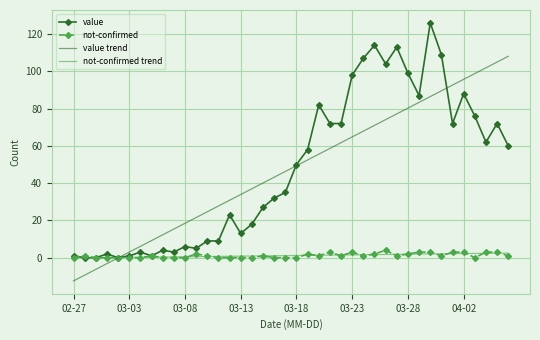

Reading left to right, list all the values displayed in this chart.

value: 1.0	0.0	0.0	2.0	0.0	1.0	3.0	1.0	4.0	3.0	6.0	5.0	9.0	9.0	23.0	13.0	18.0	27.0	32.0	35.0	50.0	58.0	82.0	72.0	72.0	98.0	107.0	114.0	104.0	113.0	99.0	87.0	126.0	109.0	72.0	88.0	76.0	62.0	72.0	60.0
not-confirmed: 0.0	1.0	0.0	0.0	0.0	0.0	0.0	1.0	0.0	0.0	0.0	2.0	1.0	0.0	0.0	0.0	0.0	1.0	0.0	0.0	0.0	2.0	1.0	3.0	1.0	3.0	1.0	2.0	4.0	1.0	2.0	3.0	3.0	1.0	3.0	3.0	0.0	3.0	3.0	1.0
value trend: -12.4	-9.3	-6.3	-3.2	-0.1	3.0	6.1	9.2	12.3	15.4	18.5	21.6	24.6	27.7	30.8	33.9	37.0	40.1	43.2	46.3	49.4	52.5	55.6	58.6	61.7	64.8	67.9	71.0	74.1	77.2	80.3	83.4	86.5	89.5	92.6	95.7	98.8	101.9	105.0	108.1
not-confirmed trend: -0.2	-0.1	-0.1	0.0	0.1	0.1	0.2	0.3	0.4	0.4	0.5	0.6	0.6	0.7	0.8	0.8	0.9	1.0	1.0	1.1	1.2	1.3	1.3	1.4	1.5	1.5	1.6	1.7	1.7	1.8	1.9	1.9	2.0	2.1	2.2	2.2	2.3	2.4	2.4	2.5